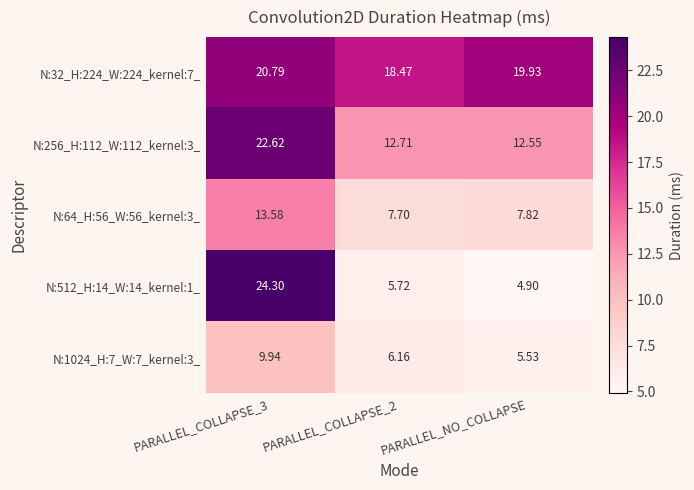

Is the value of N:32_H:224_W:224_kernel:7_ at PARALLEL_COLLAPSE_3 greater than the value of N:64_H:56_W:56_kernel:3_ at PARALLEL_COLLAPSE_2?

Yes